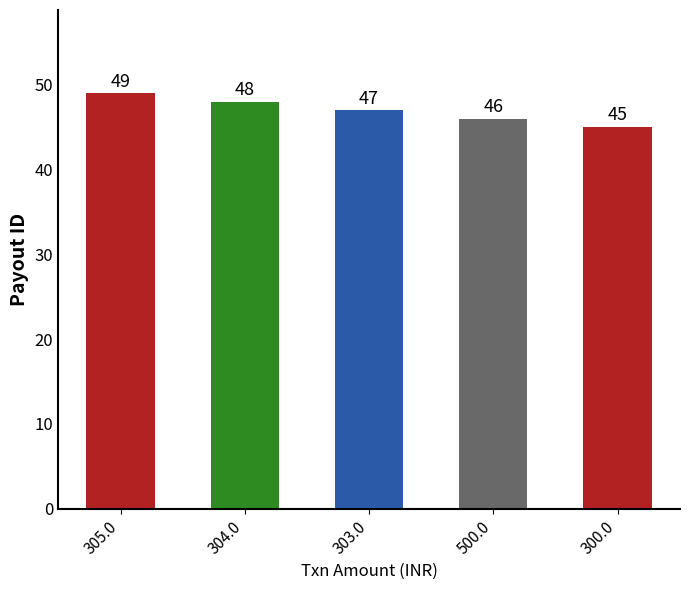

Count the number of data series in this chart.

1